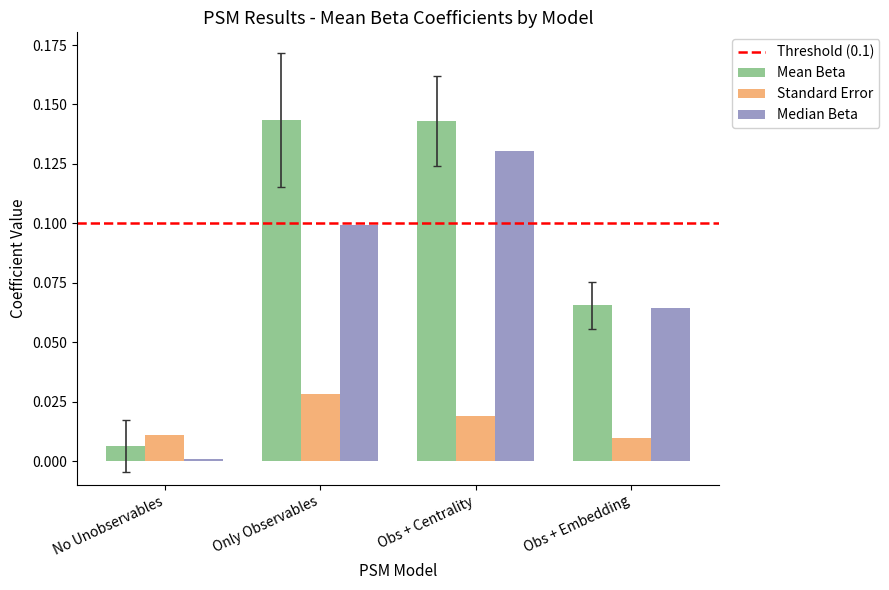

The Median Beta series shows 0.1 at Only Observables. True or false?

True